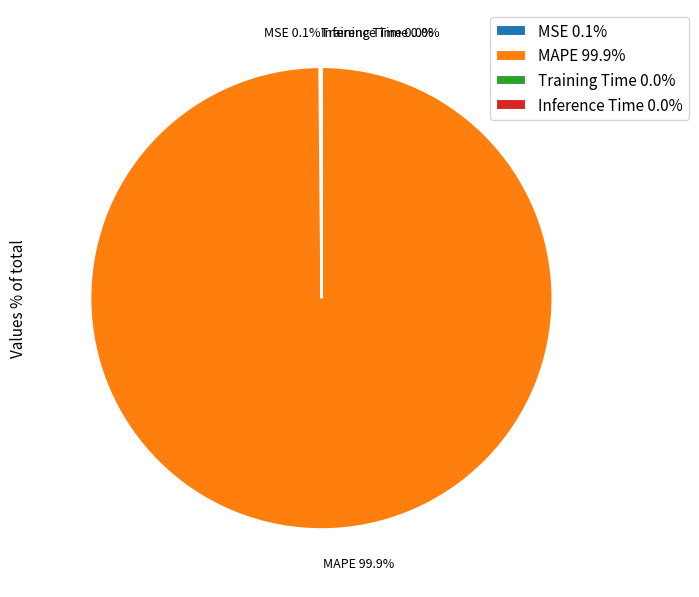

What is the largest slice in the pie chart?

MAPE